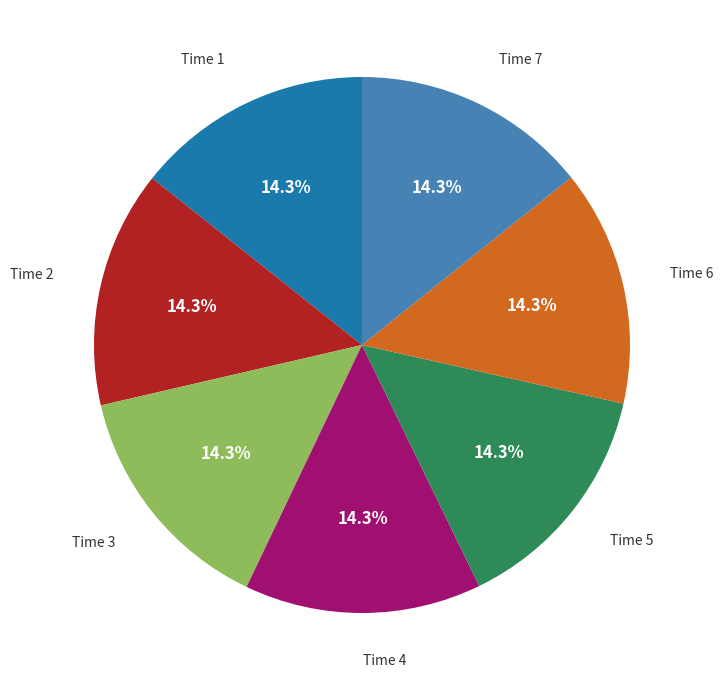

Is there any slice that represents more than half of the pie?

No